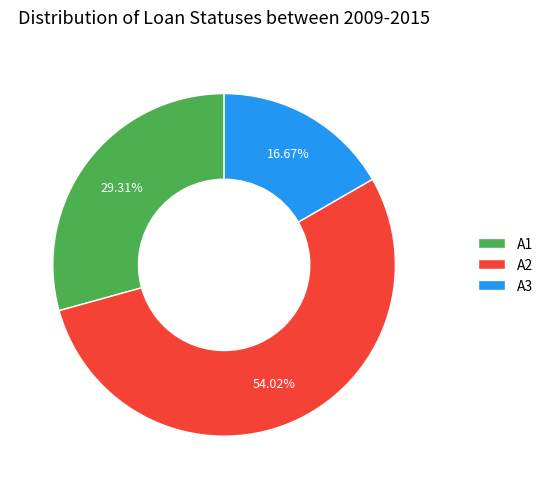

How many slices are in this pie chart?

3